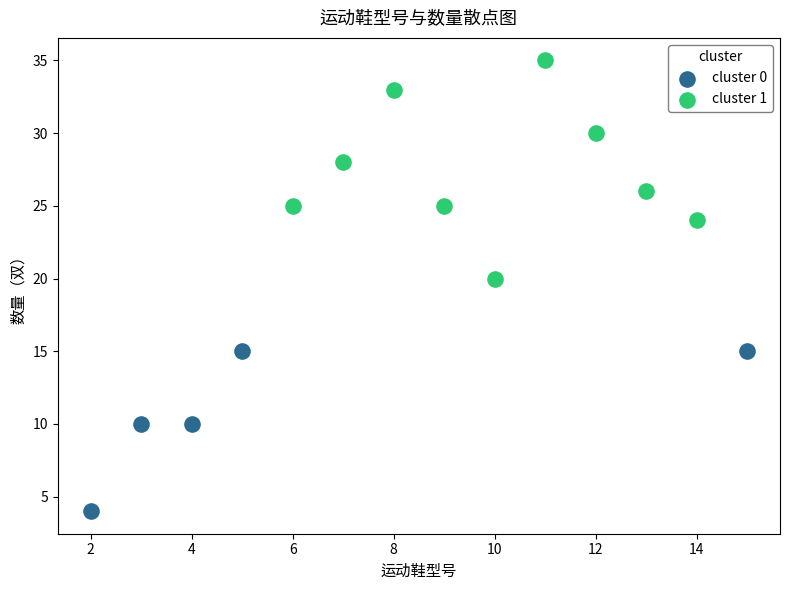

What are all the series names shown in the legend?

cluster 0, cluster 1